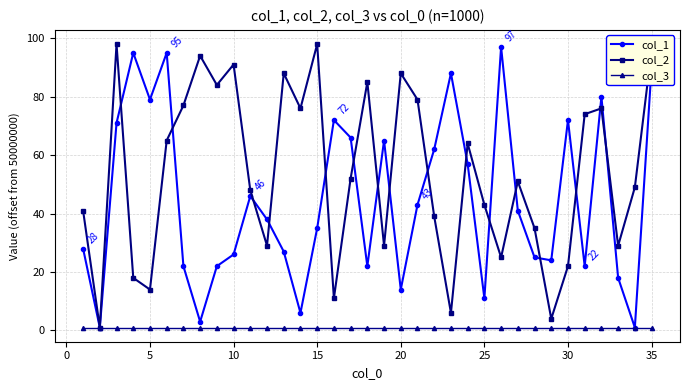

What is the greatest value displayed?

98